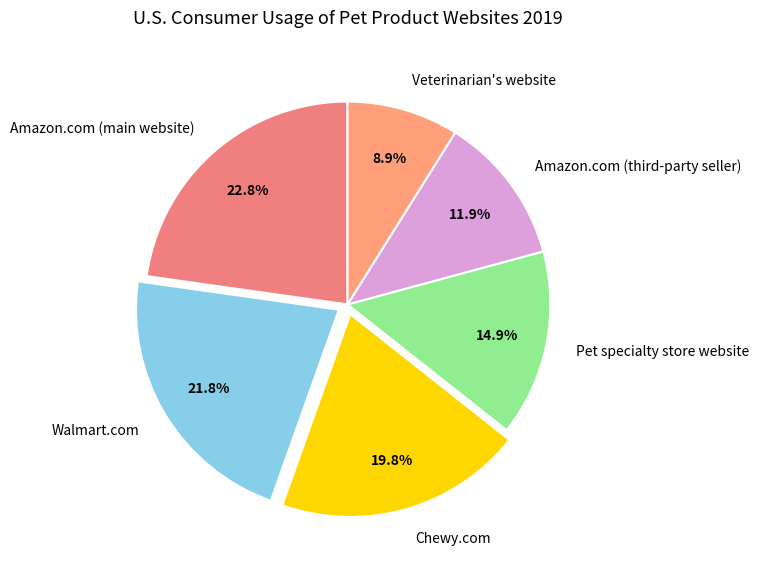

Which category has the smallest portion of the pie?

Veterinarian's website